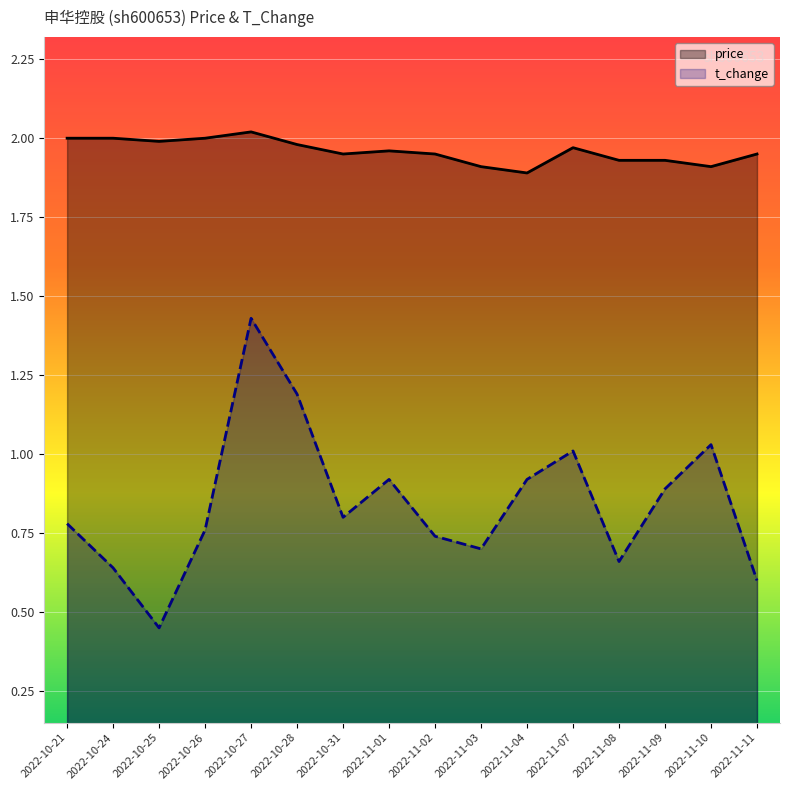

How many data points does each series have?

16